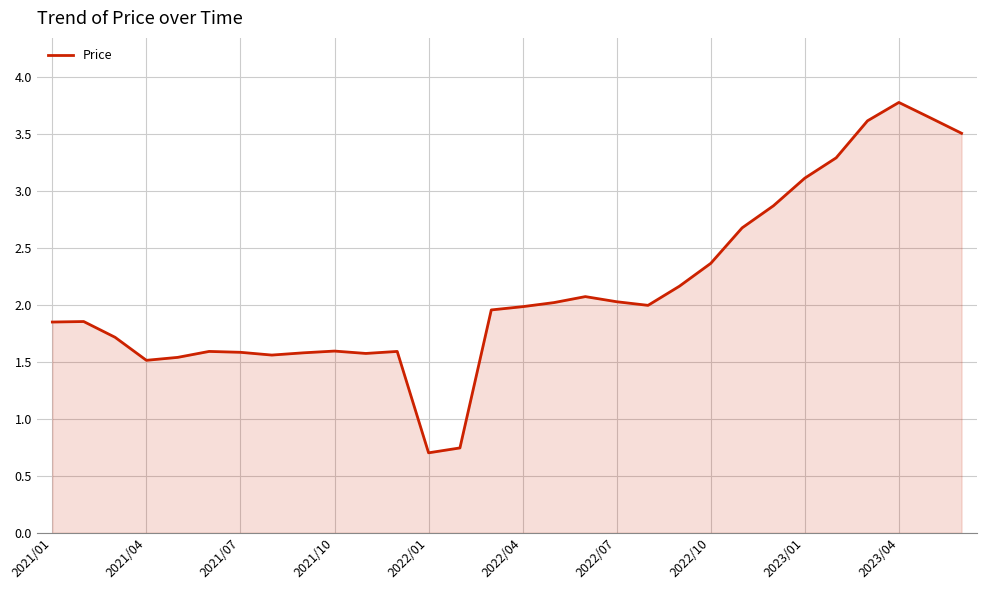

What is the maximum value shown in the chart?

3.8